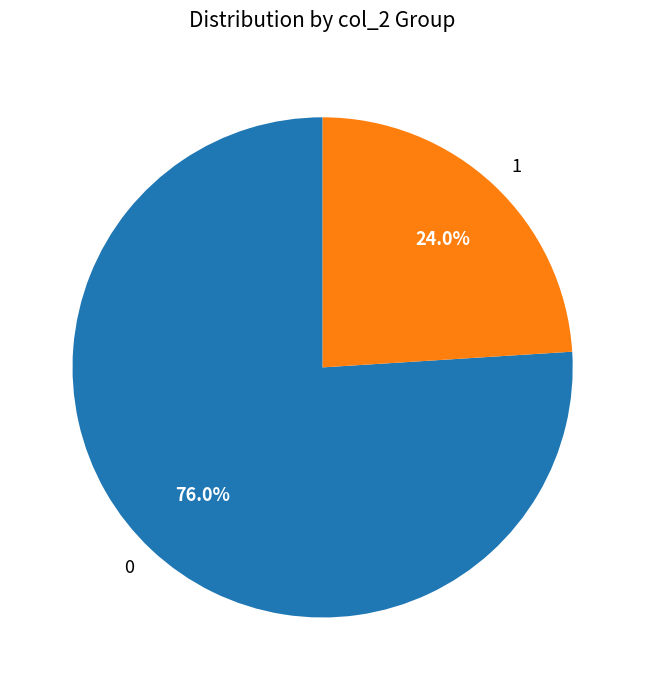

Approximately how many times larger is the value at 1 compared to 0?

0.3